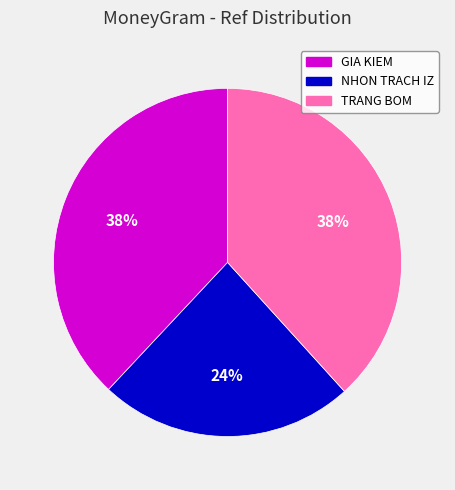

To the nearest percent, what is the average slice percentage?

33%